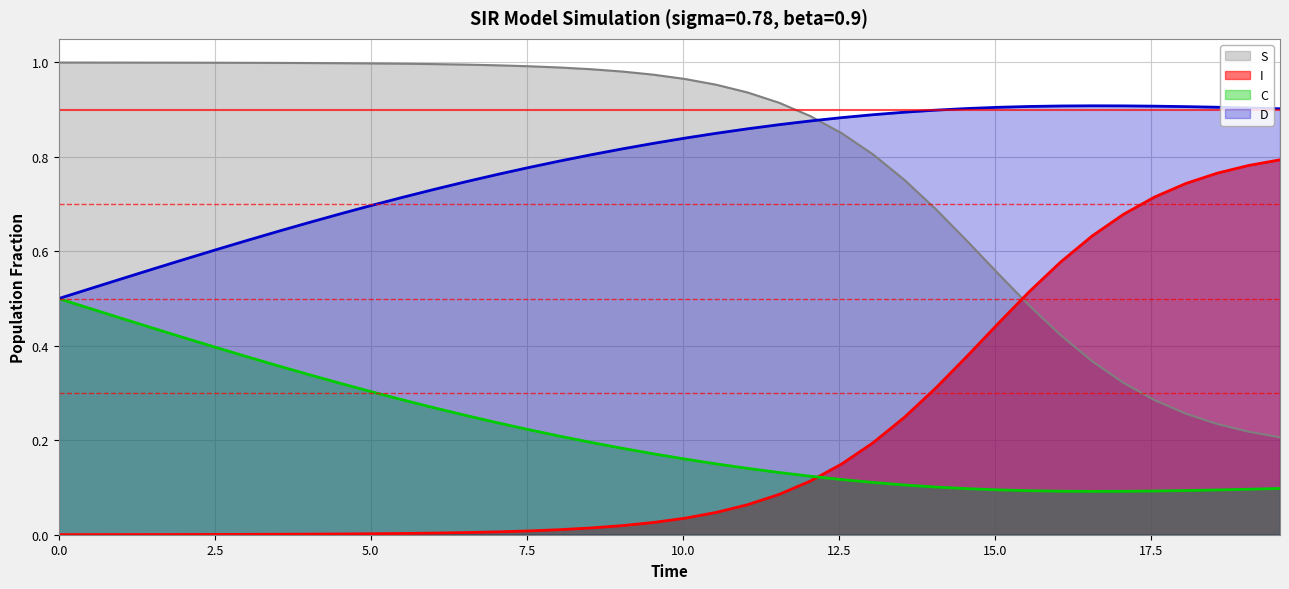

List the series in order of their peak value, lowest first.

C, I, D, S